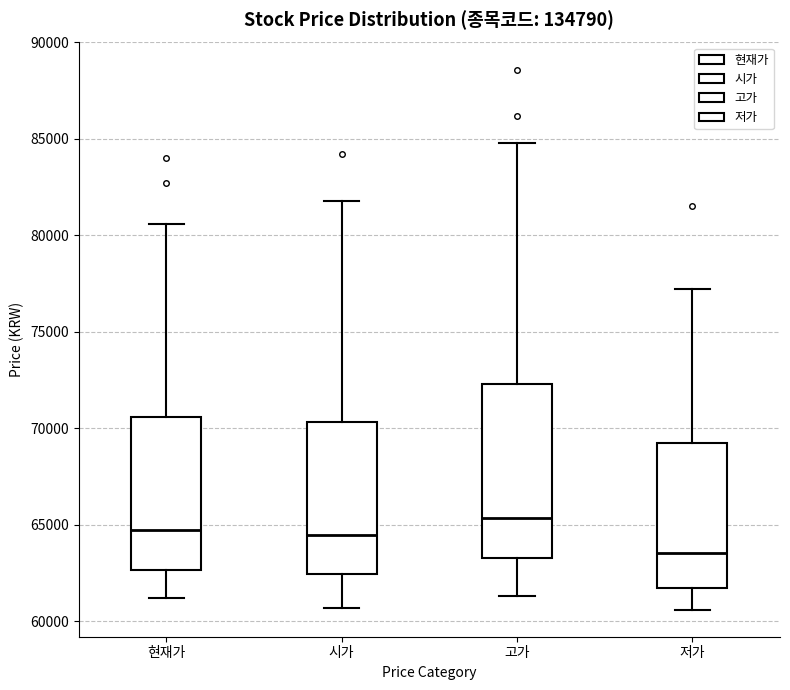

Where does the lower whisker of the box for 저가 end on the y-axis? The values are not printed on the chart, so give them approximately, as read against the axis.

60500